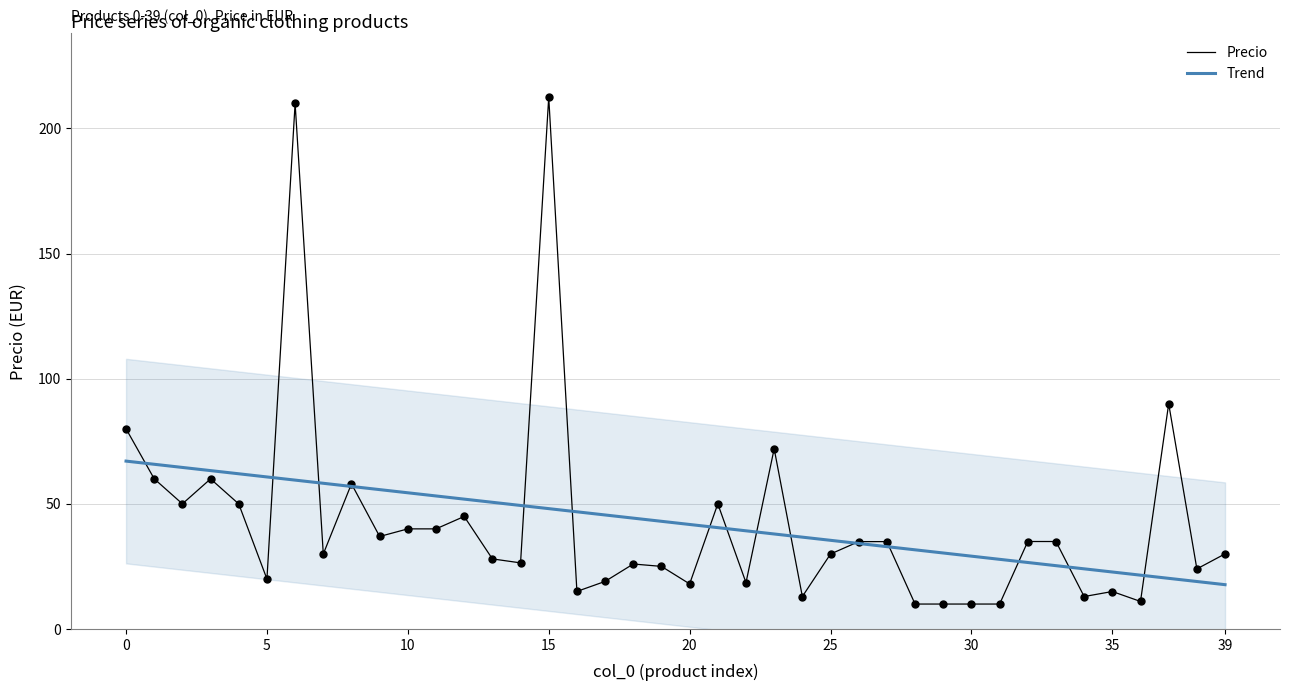

The value of Trend at 15 is 13.3. True or false?

False